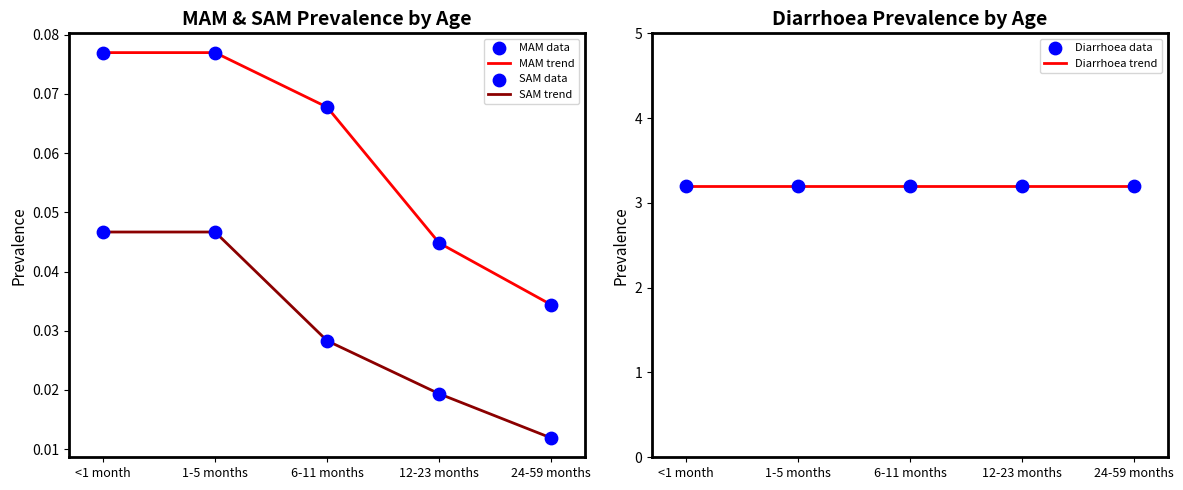

Is the value of MAM trend at 6-11 months greater than the value of SAM trend at 1-5 months?

Yes